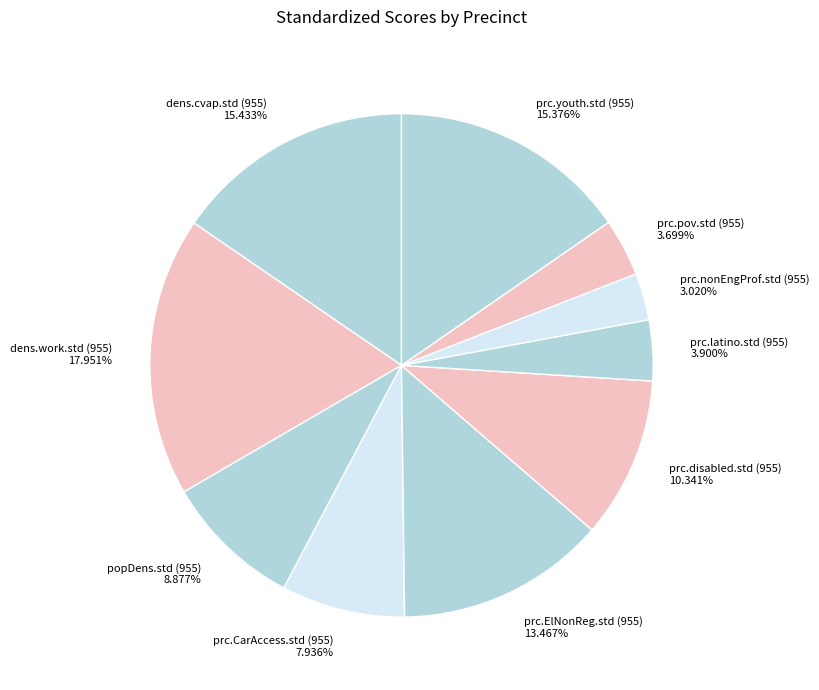

To the nearest percent, what percentage of the pie is prc.nonEngProf.std (955)?

3%